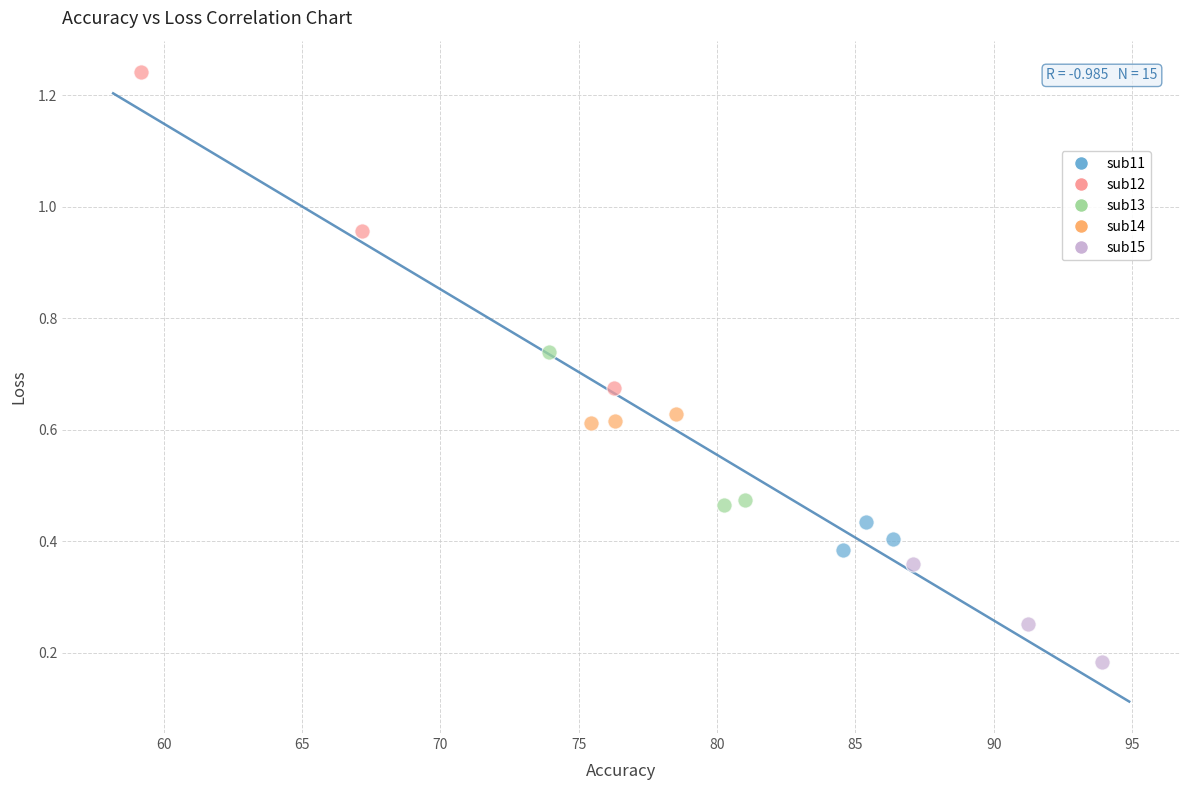

Which series has the largest Y range (max minus min)?

sub12